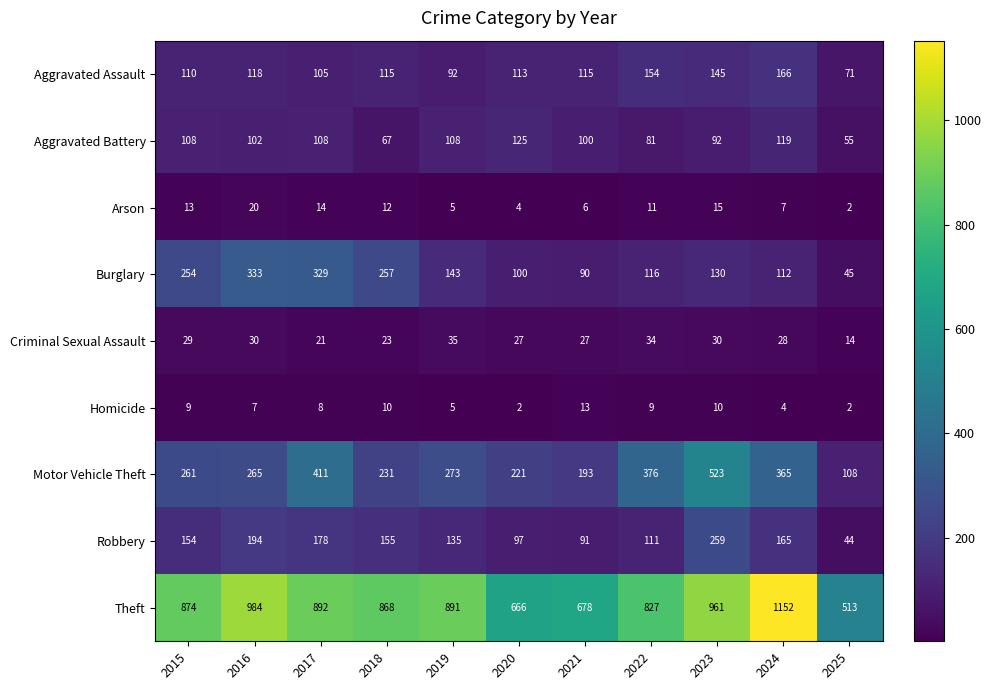

List the series in order of their peak value, highest first.

Theft, Motor Vehicle Theft, Burglary, Robbery, Aggravated Assault, Aggravated Battery, Criminal Sexual Assault, Arson, Homicide